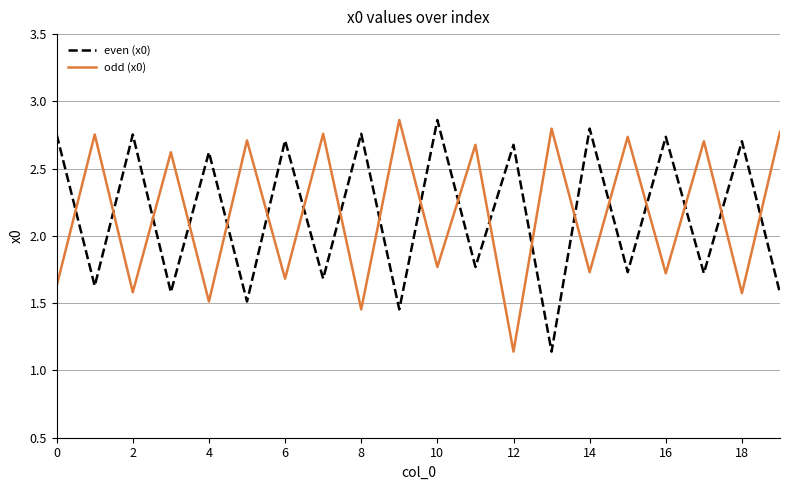

How many times do even (x0) and odd (x0) cross each other?

19